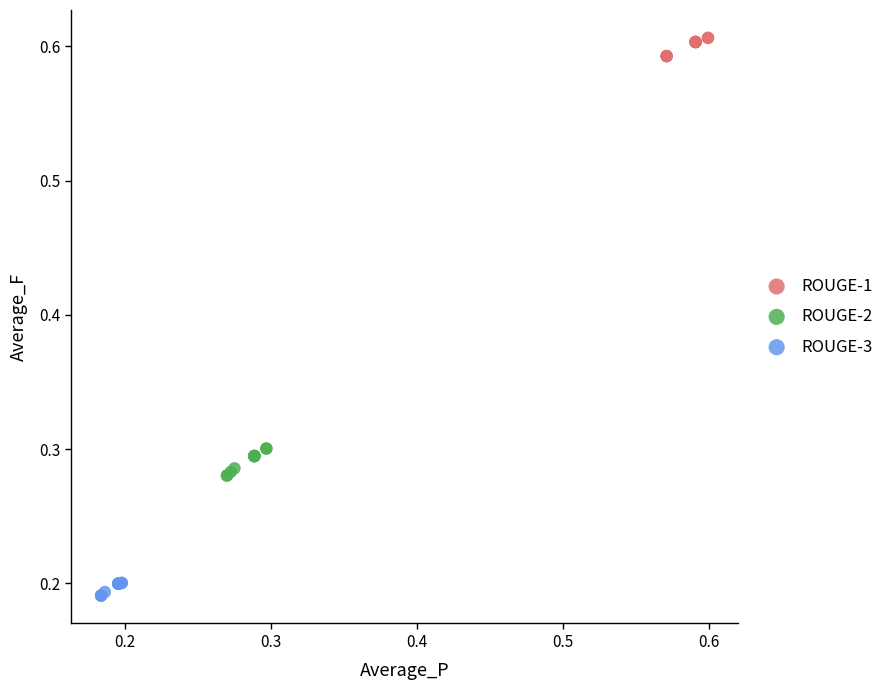

What are all the series names shown in the legend?

ROUGE-1, ROUGE-2, ROUGE-3